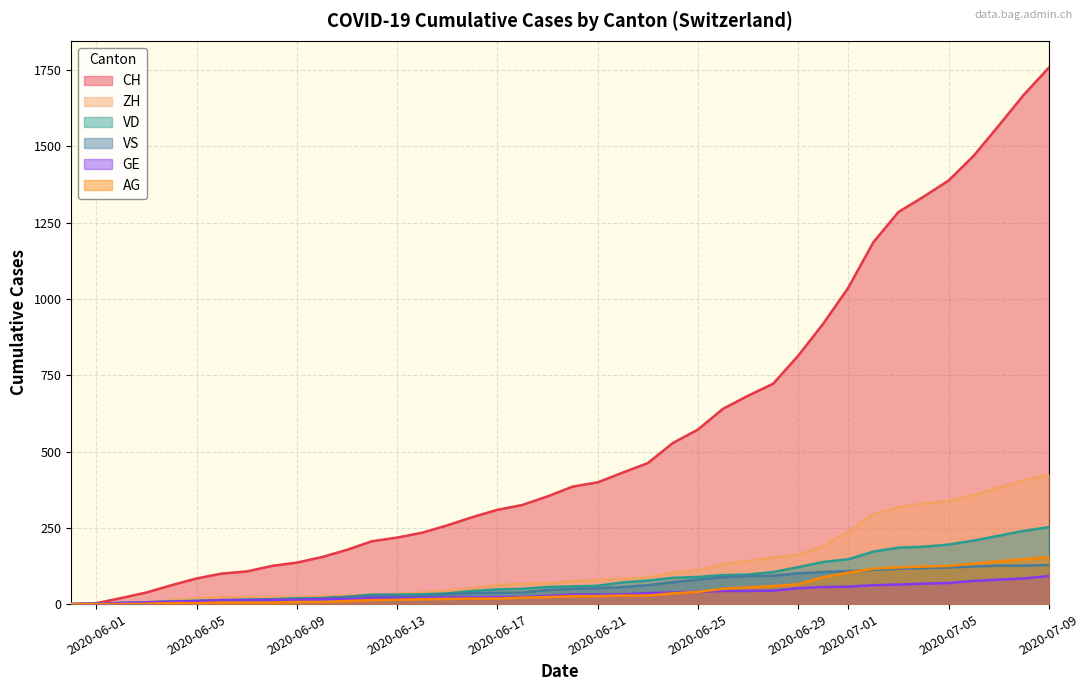

Is it true that VD equals 112 at 2020-07-07?

False